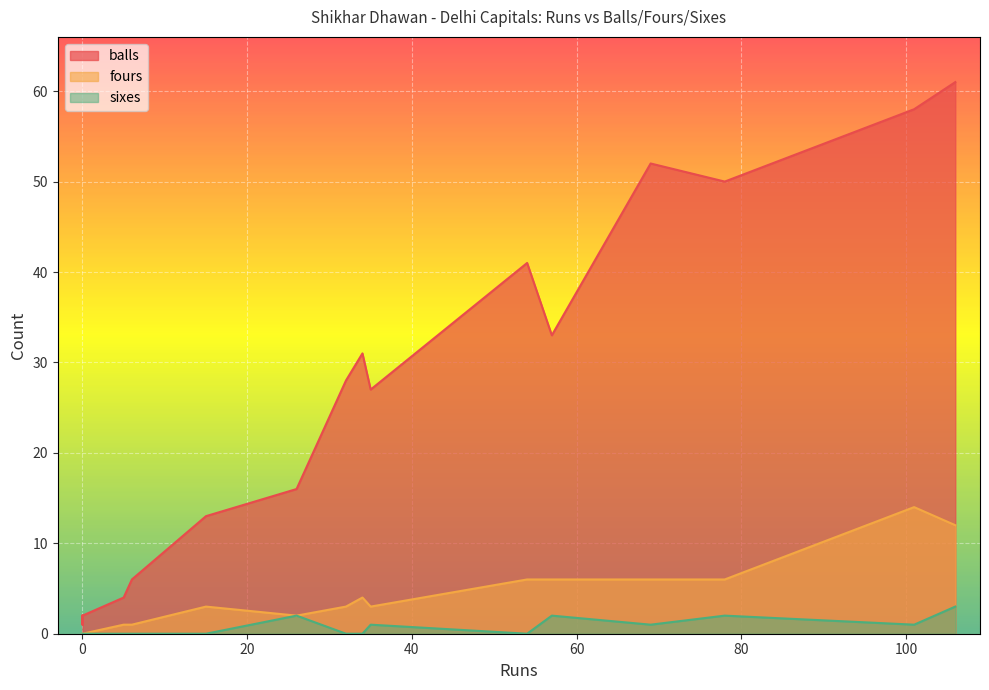

True or false: sixes has more than 0 points higher than both neighbors.

True